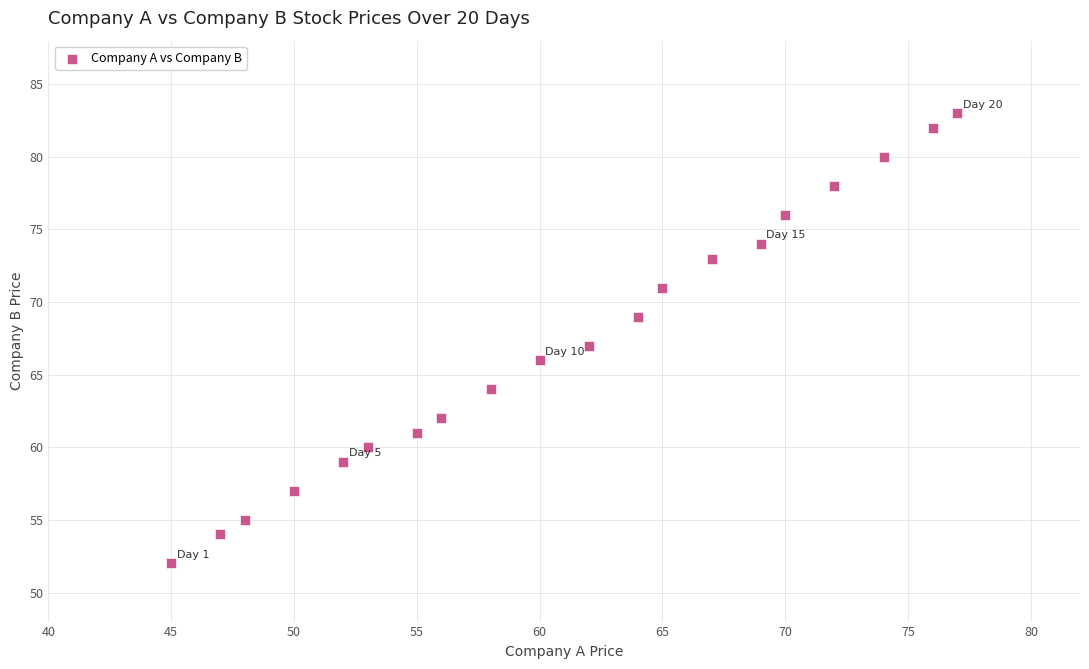

What is the range of X values (max minus min)?

32